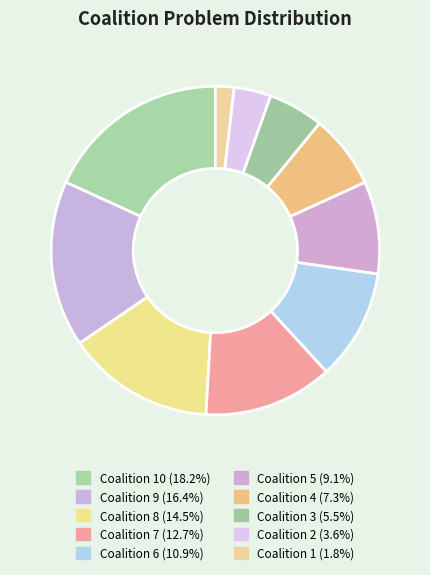

What is the smallest slice in the pie chart?

Coalition 1